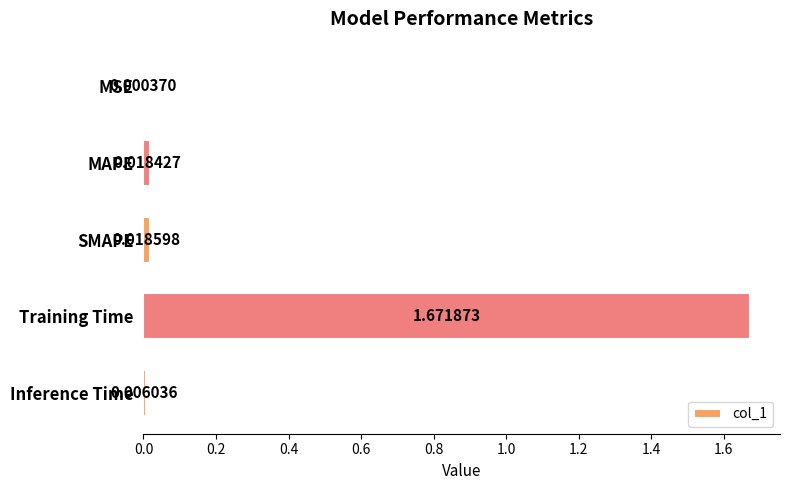

Are the bars horizontal?

Yes